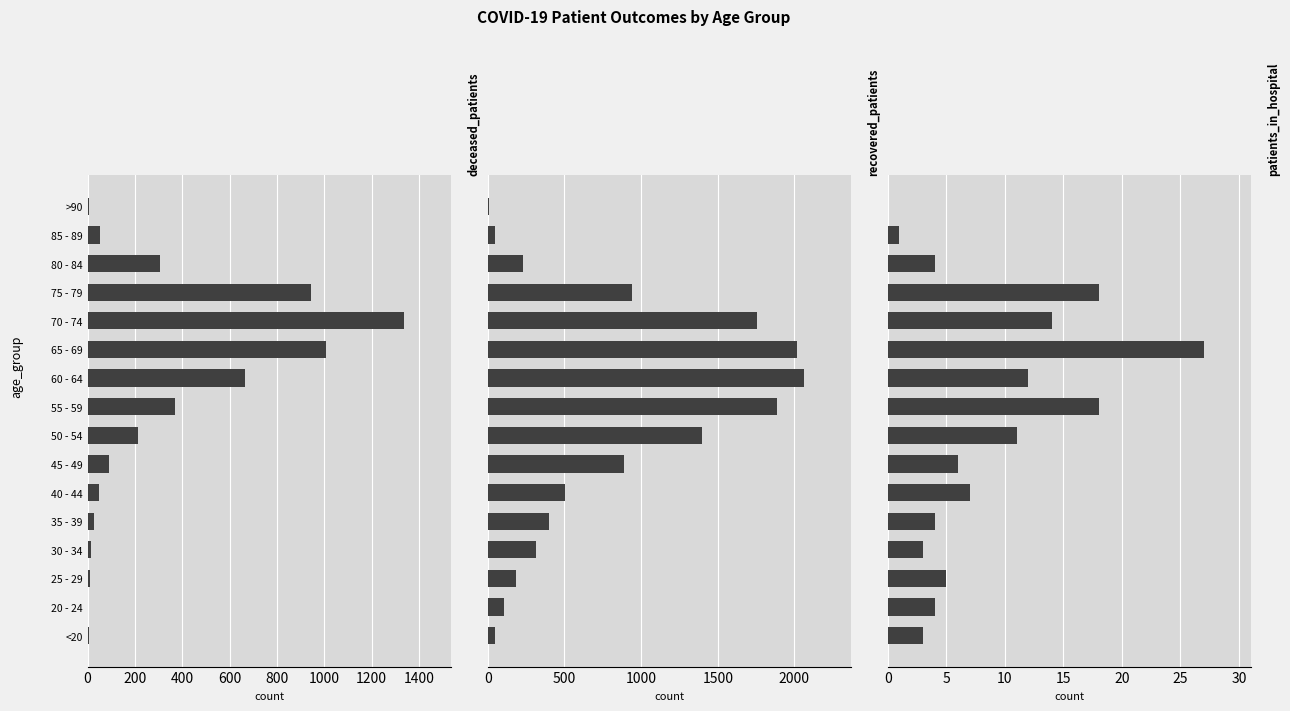

List the series in order of their peak value, lowest first.

patients_in_hospital, deceased_patients, recovered_patients